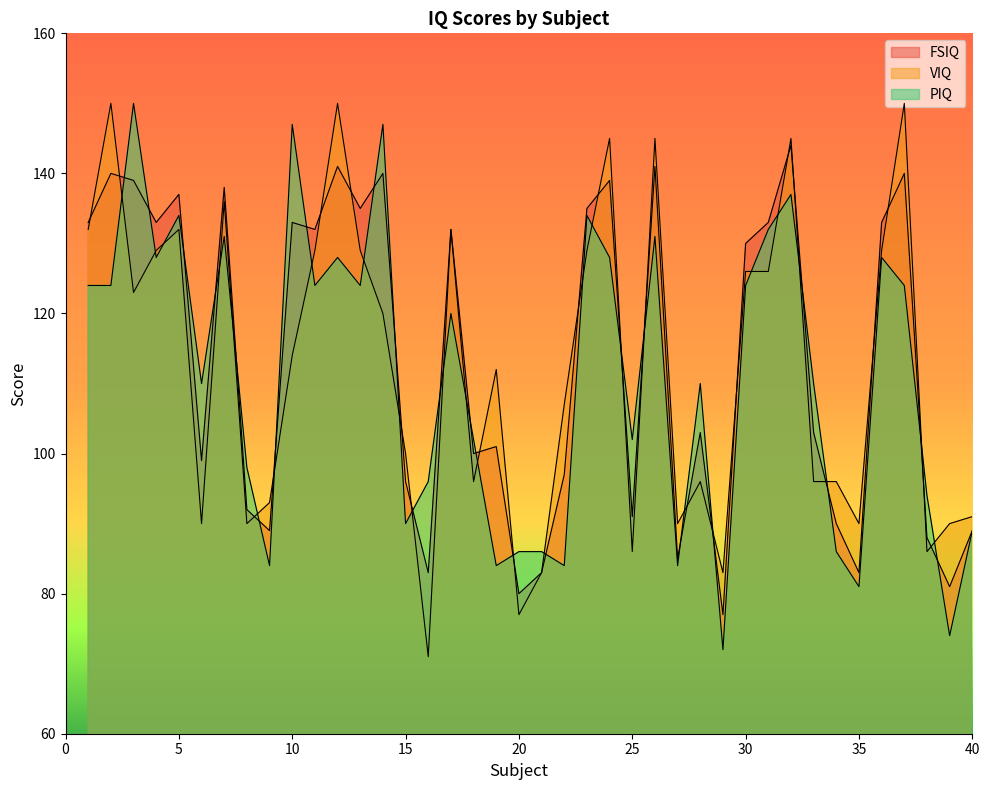

True or false: PIQ and VIQ intersect in this chart.

True